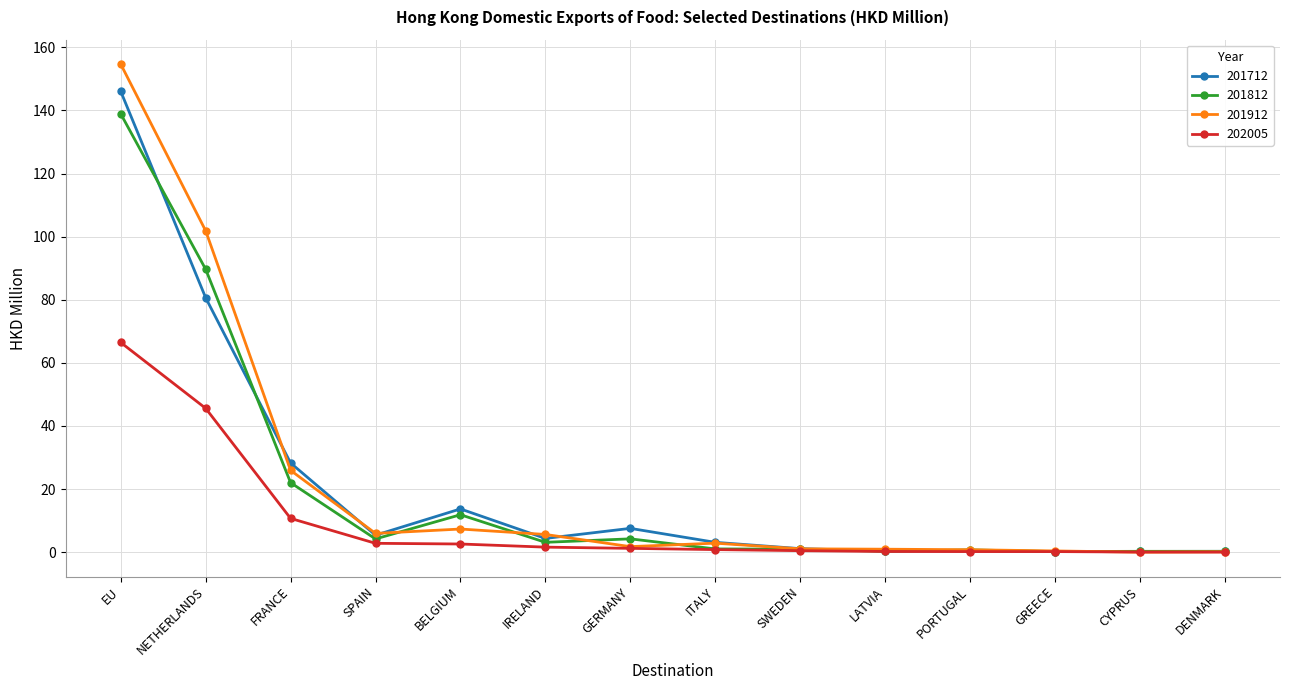

At how many categories does at least one series exceed 107?

1